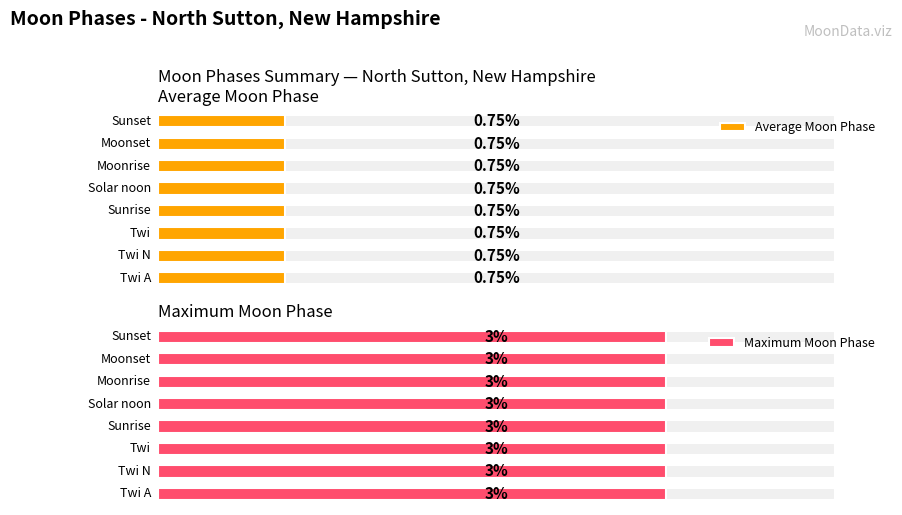

The value of Maximum Moon Phase at Solar noon is 5. True or false?

False